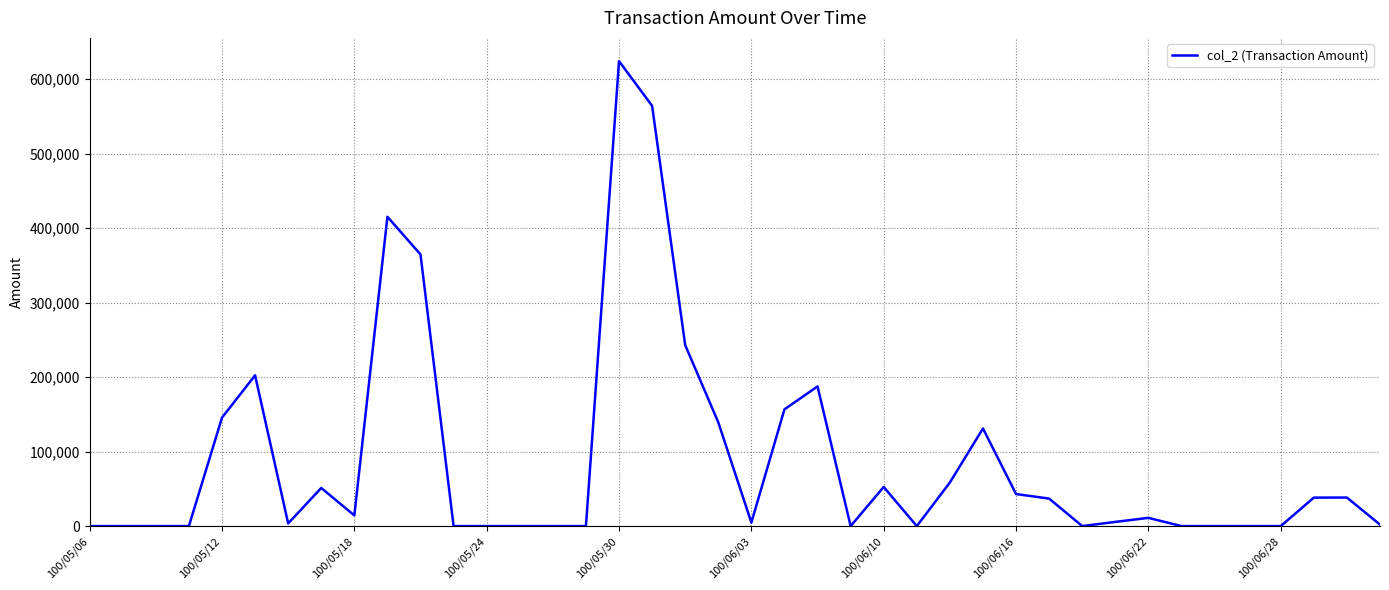

What is the difference between the maximum and minimum values?

624190